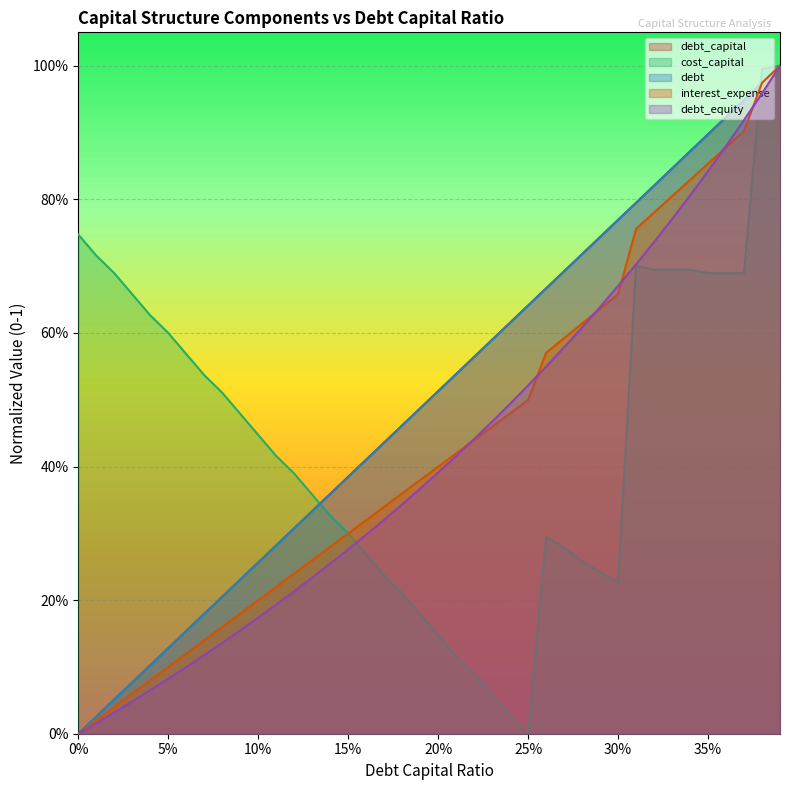

What is the difference between the maximum and minimum values in the debt_capital series?

1.0